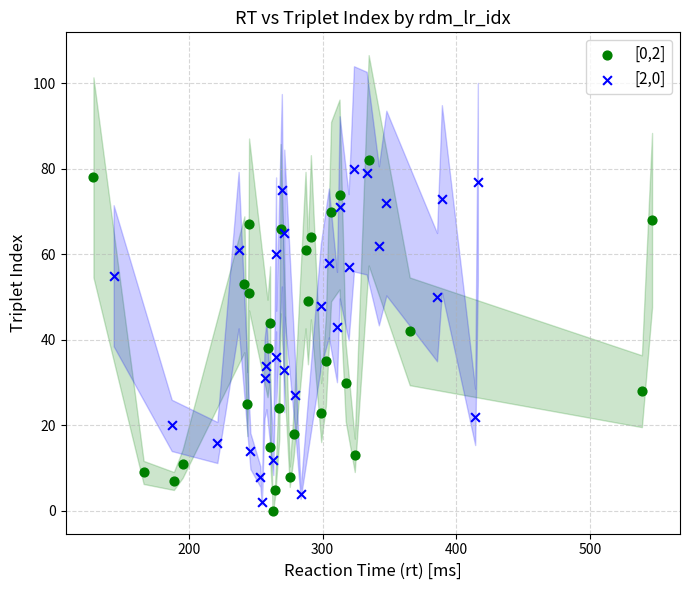

Which series contains the lowest Y value?

[0,2]